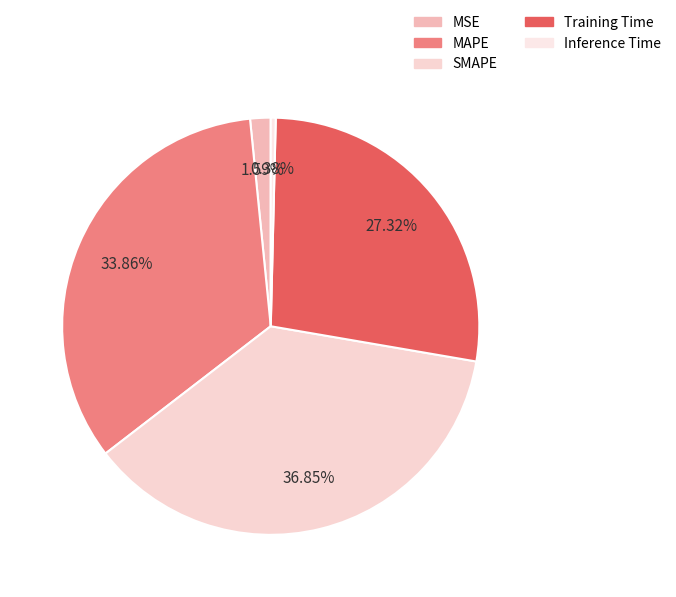

To the nearest percent, what is the combined percentage of MAPE and Training Time?

61%